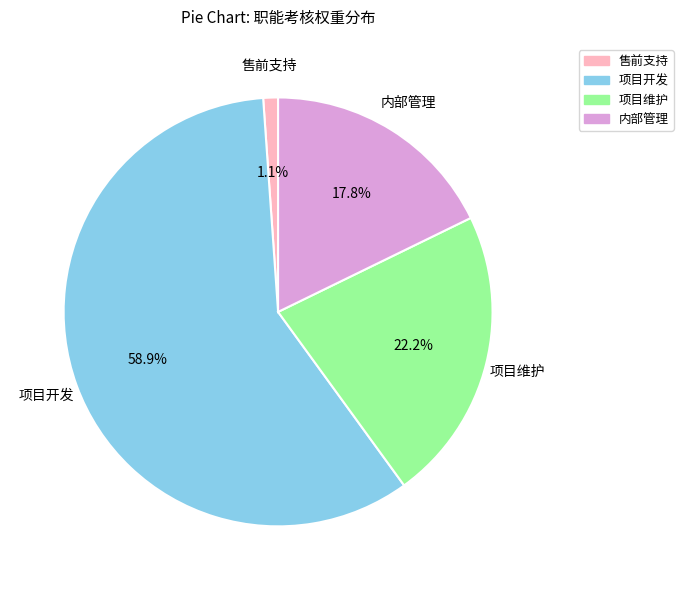

What is the largest slice in the pie chart?

项目开发